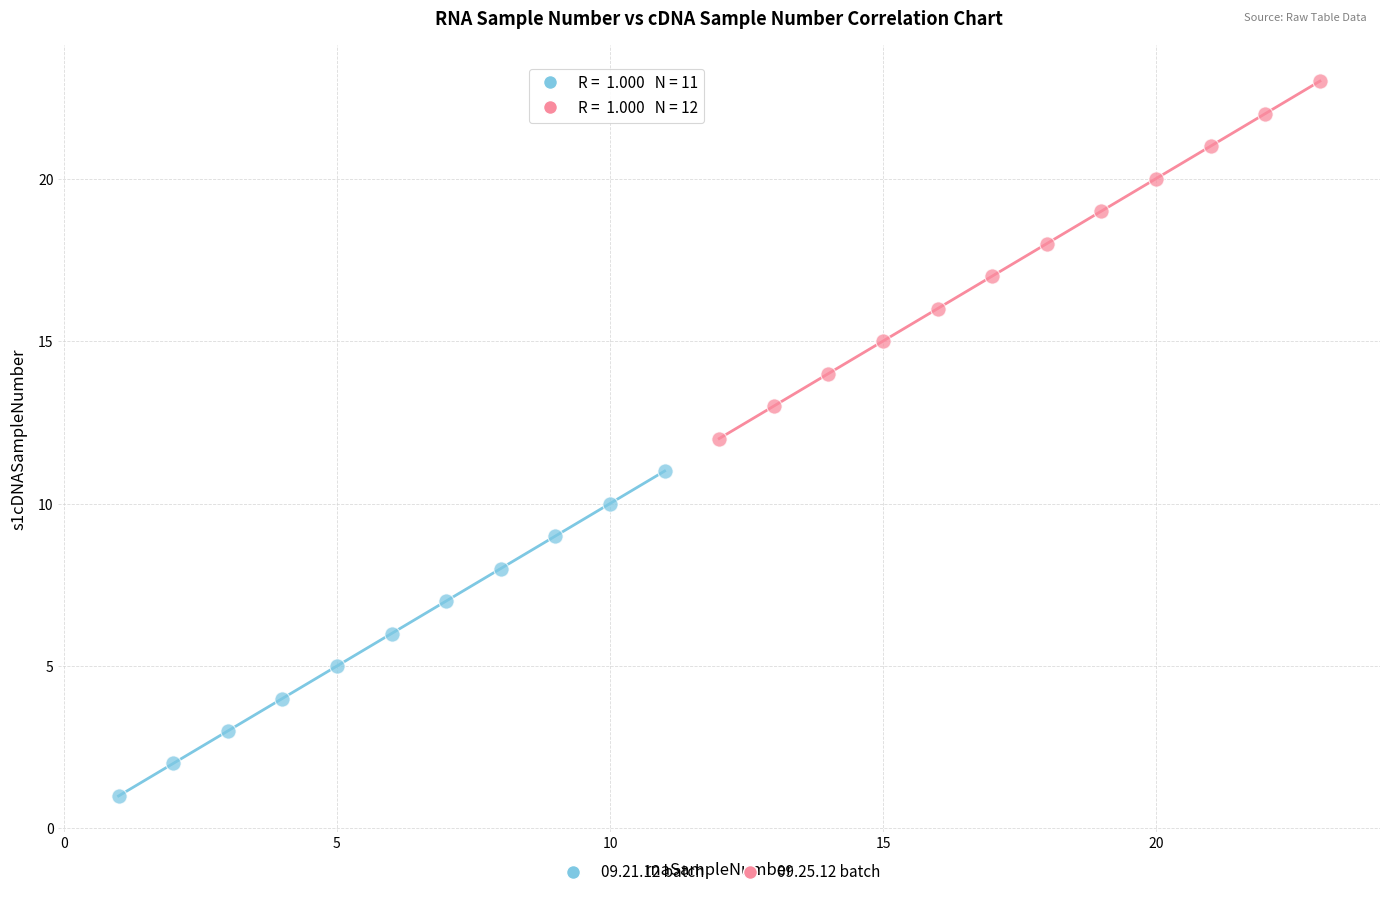

Which series contains the highest Y value?

09.25.12 batch